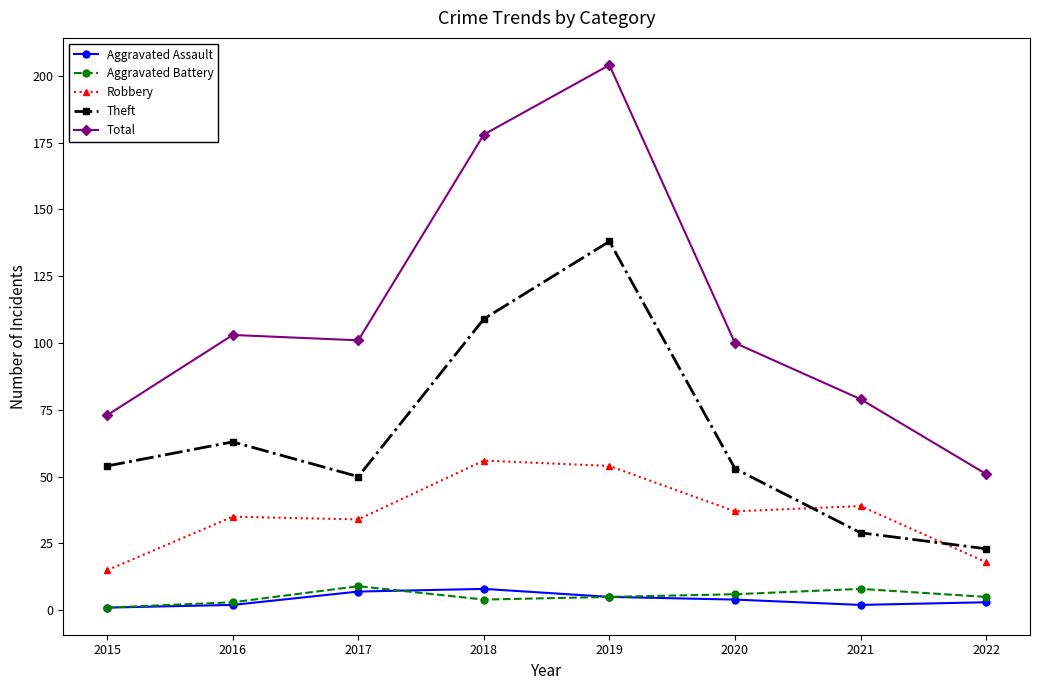

How many lines are shown in the chart?

5